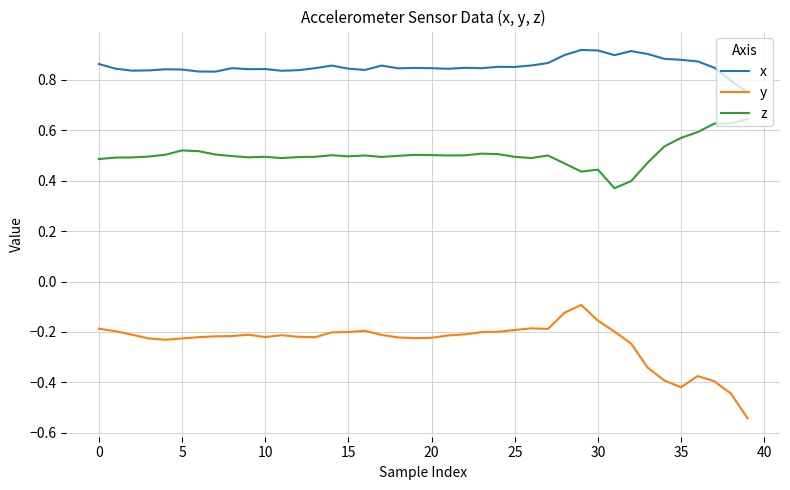

What is the difference between the maximum and minimum values in the z series?

0.3